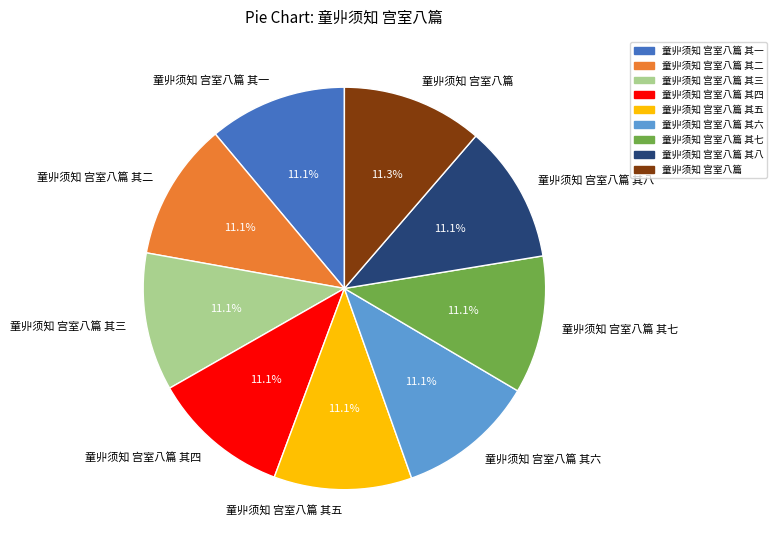

Approximately how many times larger is the value at 童丱须知 宫室八篇 其一 compared to 童丱须知 宫室八篇 其八?

1.0